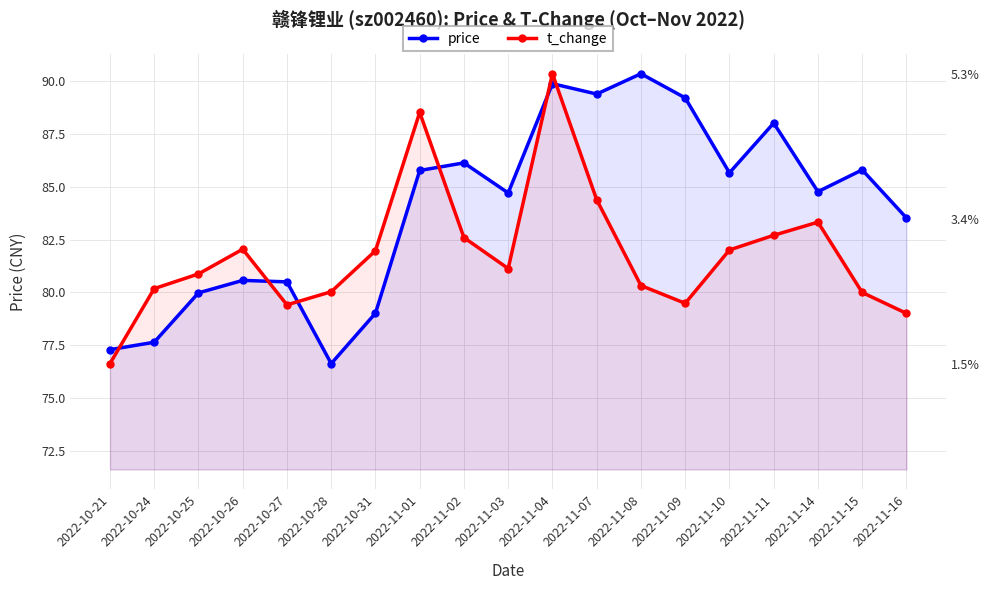

Where does the price series first go above 84?

2022-11-01